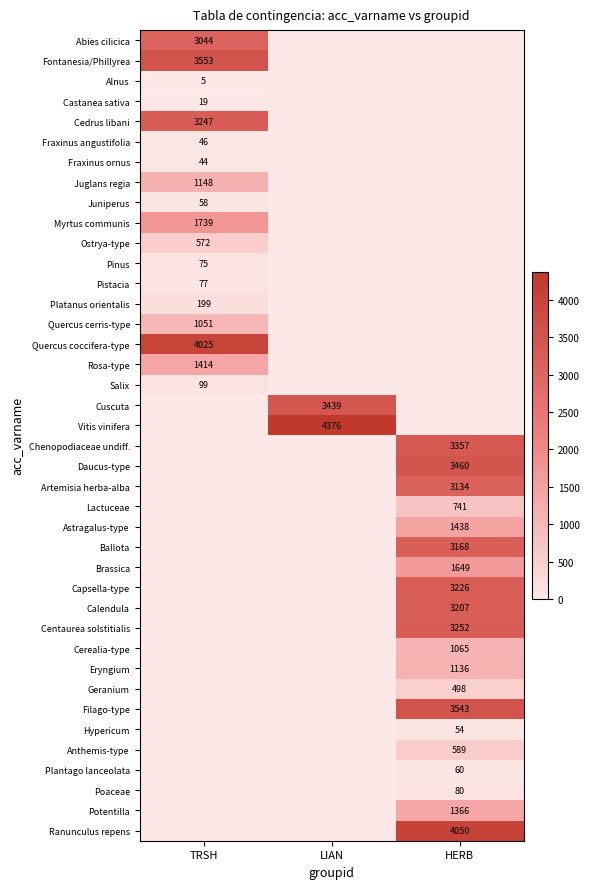

True or false: Vitis vinifera has a value of 2349 at LIAN.

False